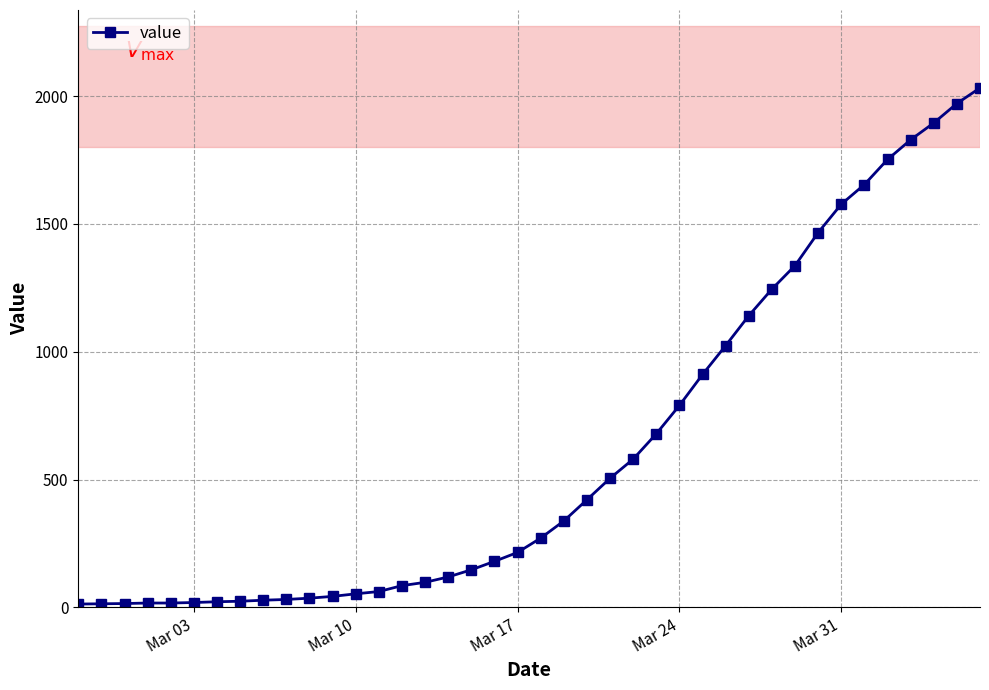

What is the average value?

616